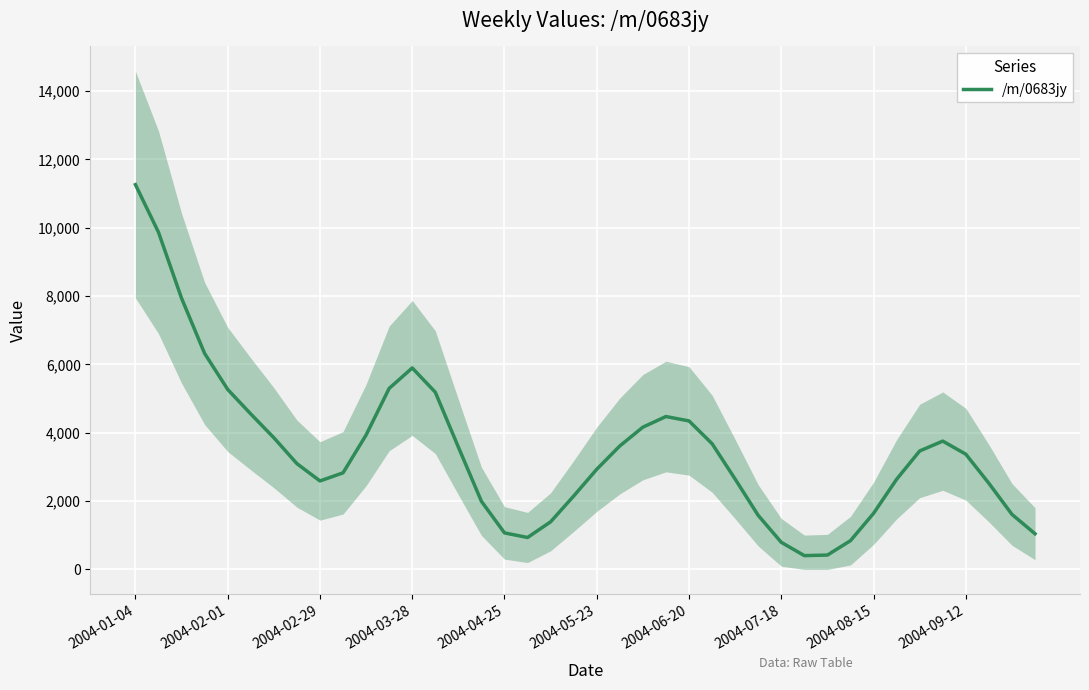

What is the highest value of the /m/0683jy series?

11261.1